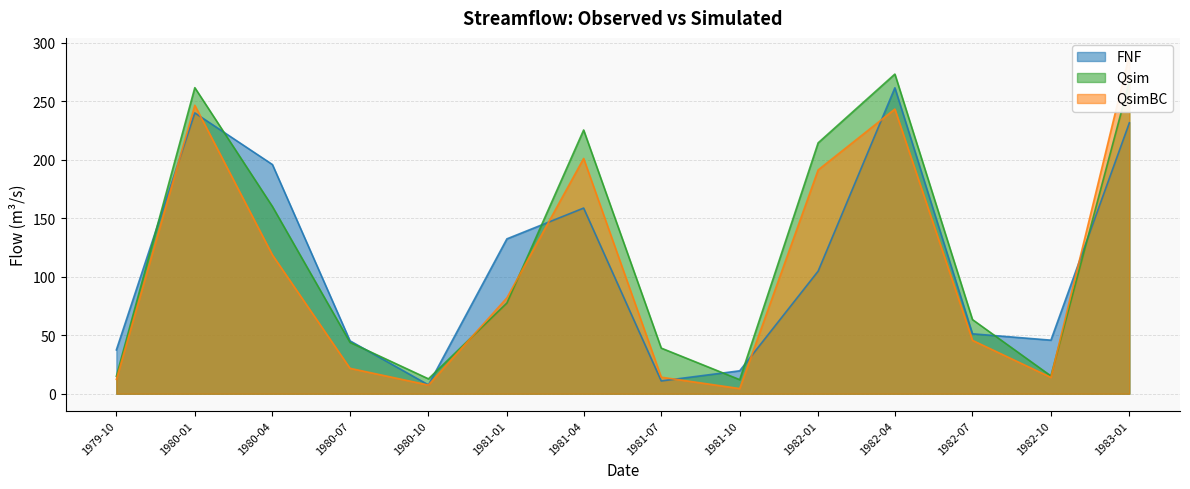

How many lines are shown in the chart?

3